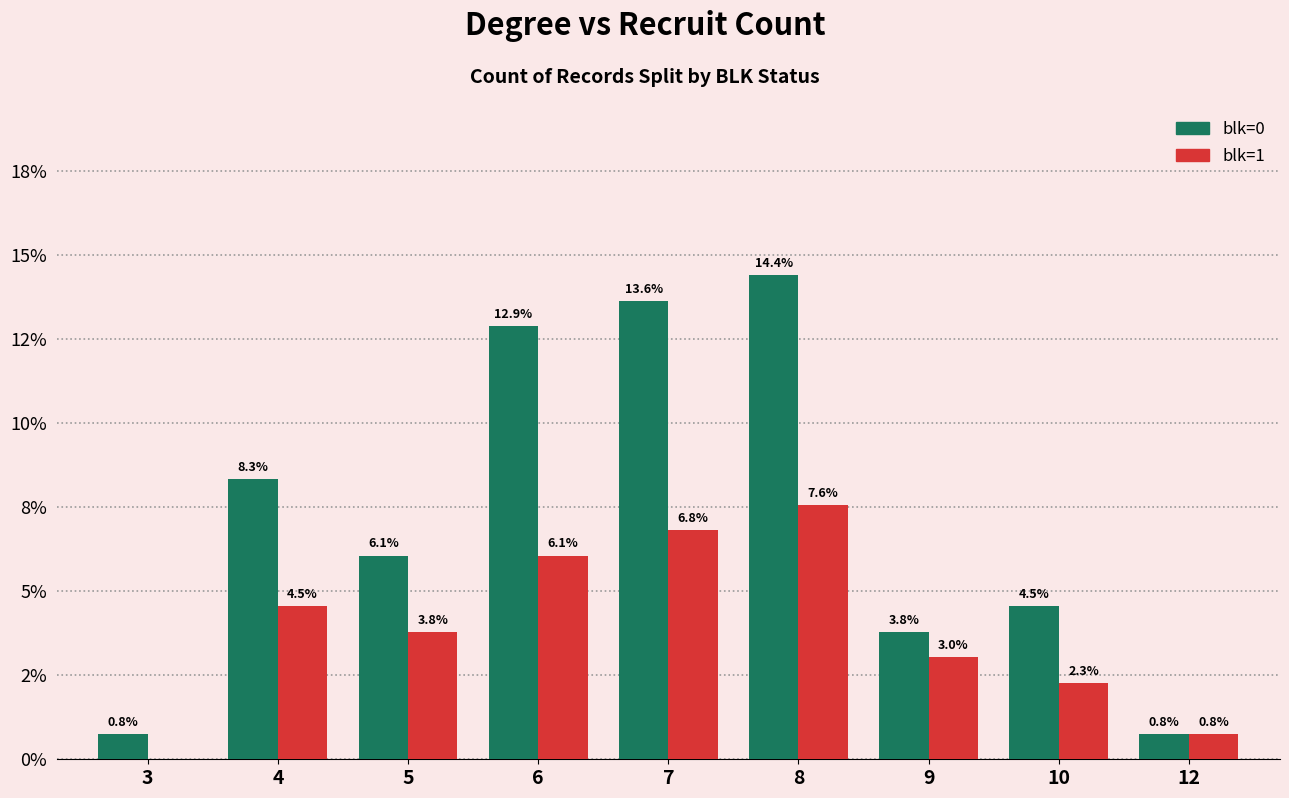

At how many categories does at least one series exceed 12?

3